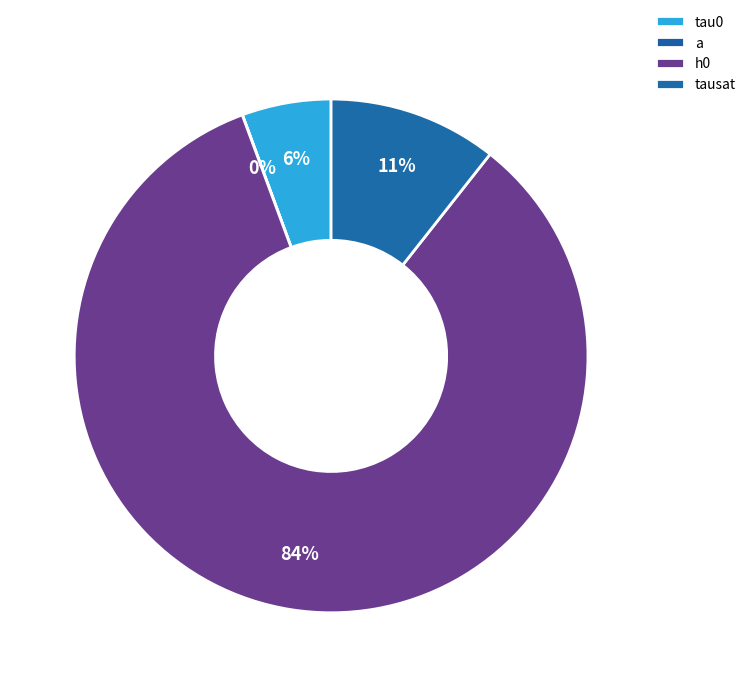

Rank the categories by value from lowest to highest.

a, tau0, tausat, h0